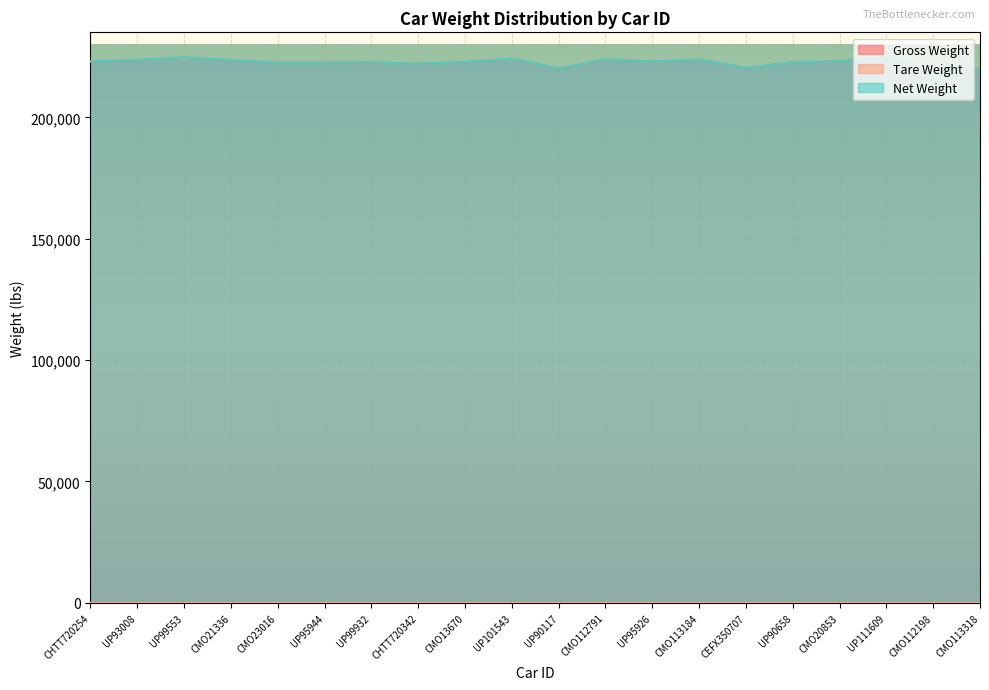

Which series has the largest range (max minus min)?

Gross Weight